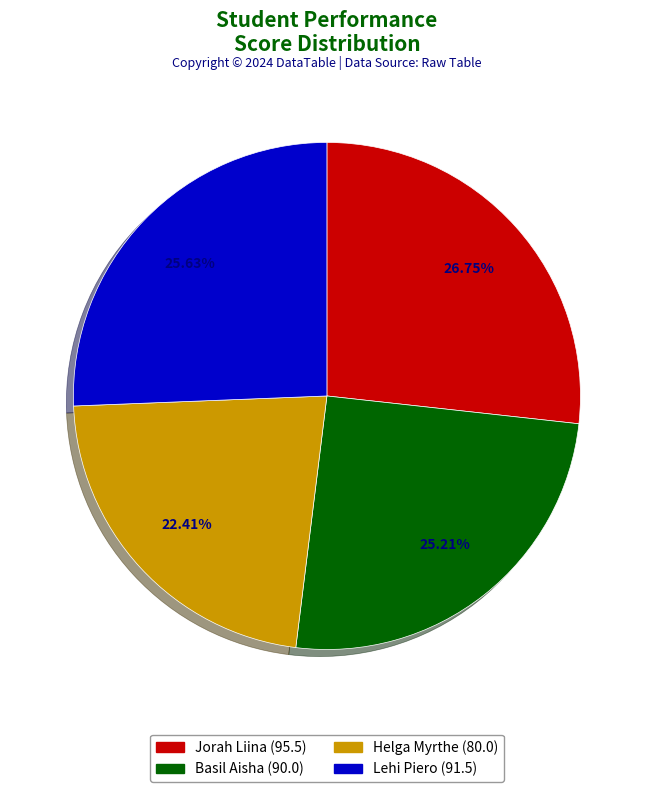

What is the ratio of the value at Helga Myrthe to the value at Lehi Piero?

0.9